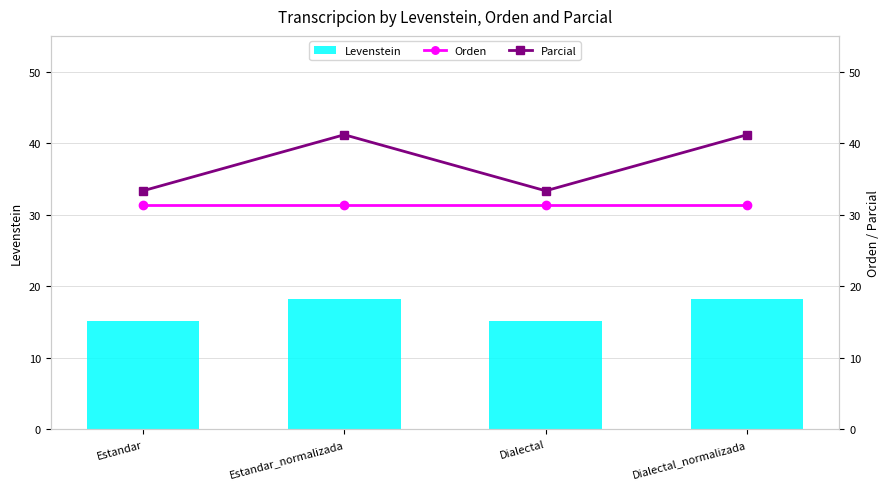

Which label corresponds to the smallest value in the chart?

Estandar